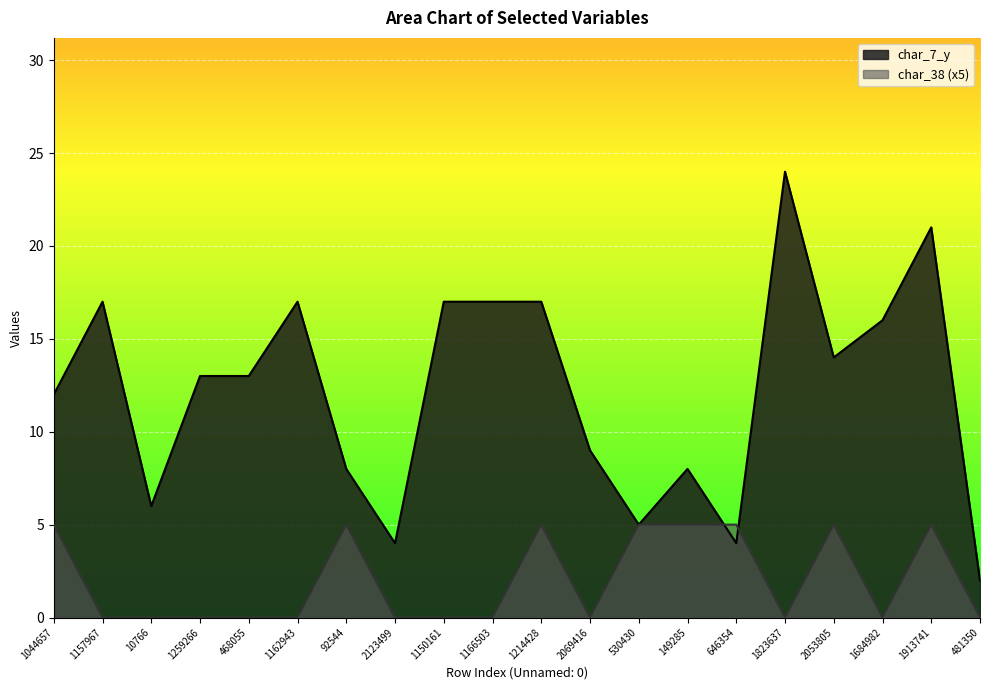

Is the value of char_7_y at 1823637 greater than the value of char_38 at 1823637?

Yes